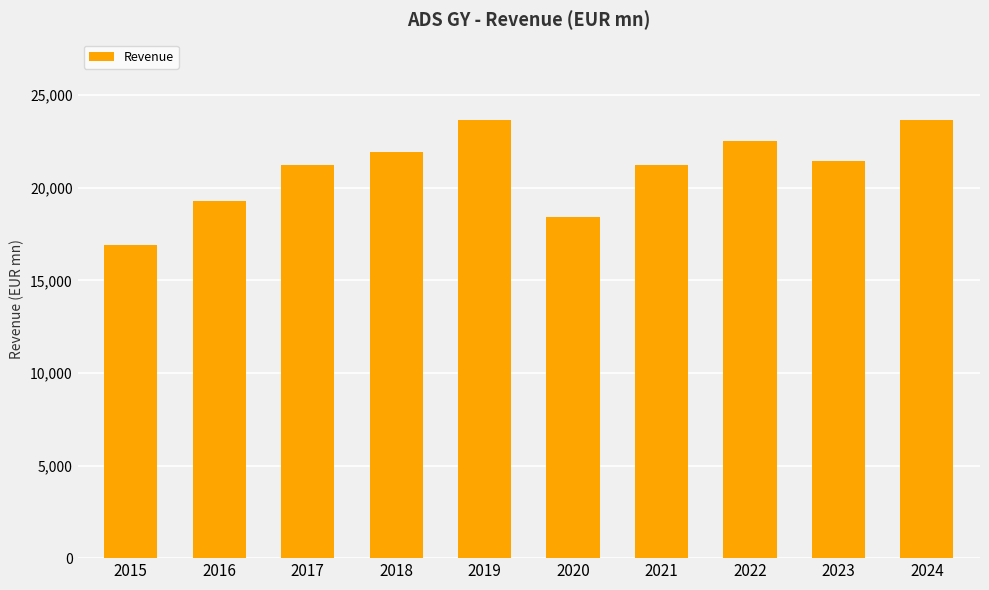

What is the average value?

21027